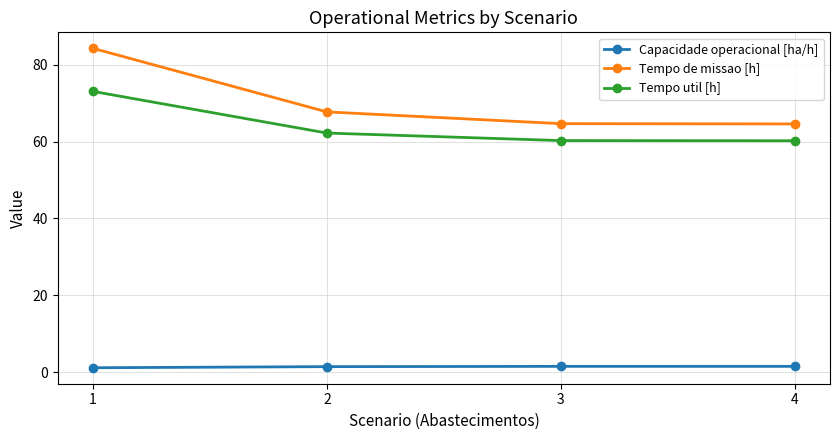

At how many categories does at least one series exceed 53?

4